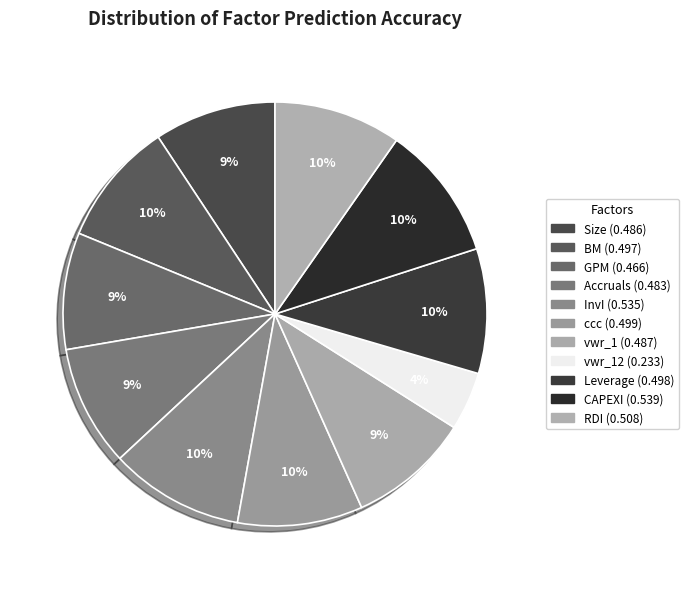

Which slice is the largest?

CAPEXI